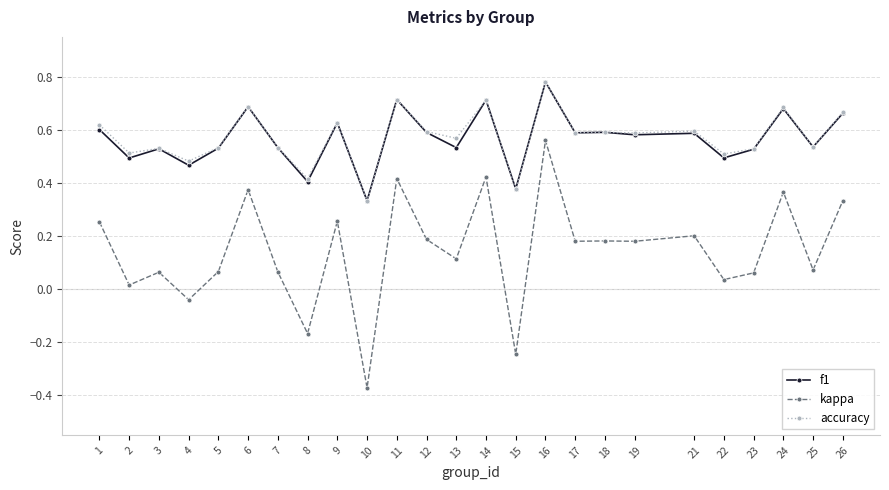

The accuracy series shows 0.3 at 11. True or false?

False